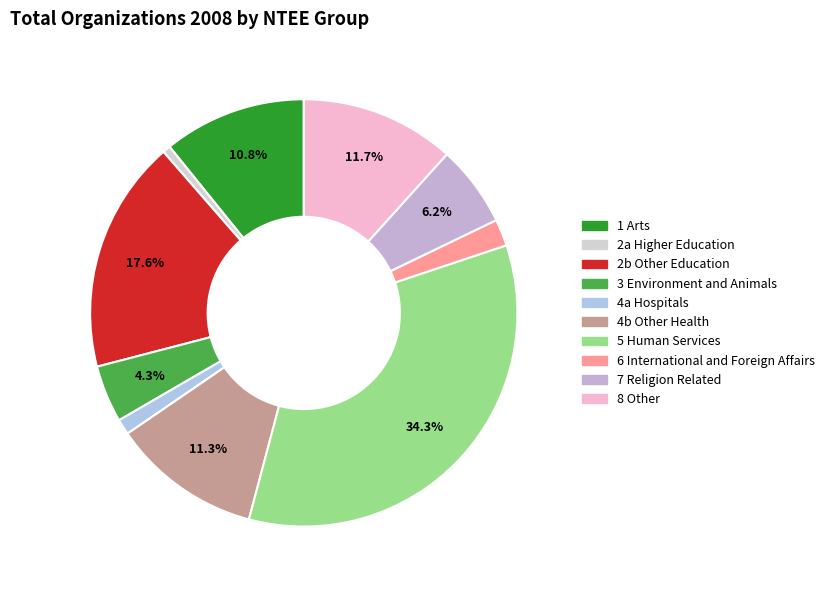

To the nearest percent, what is the difference between the 1 Arts and 2b Other Education slice percentages?

7%